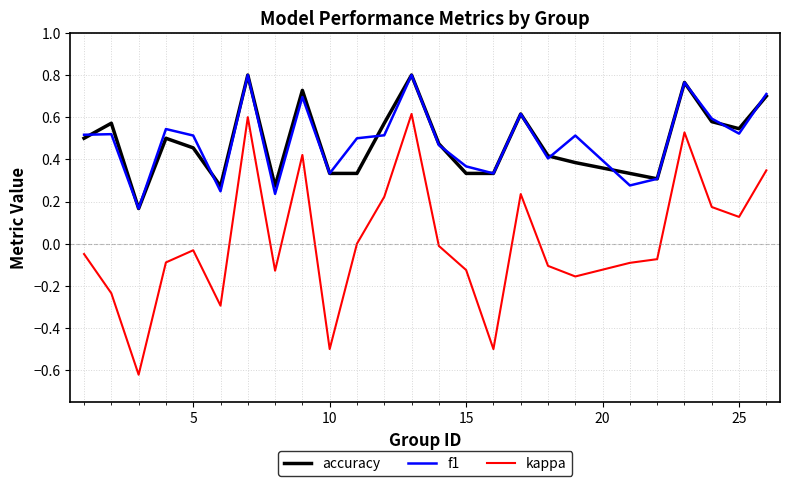

Which series has the largest range (max minus min)?

kappa